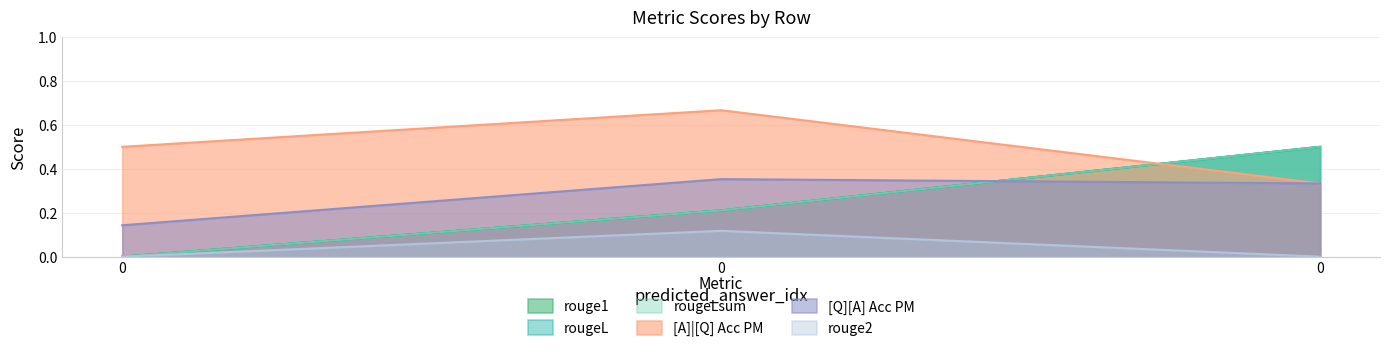

The [Q][A] Acc PM series shows 0.3 at 0. True or false?

True